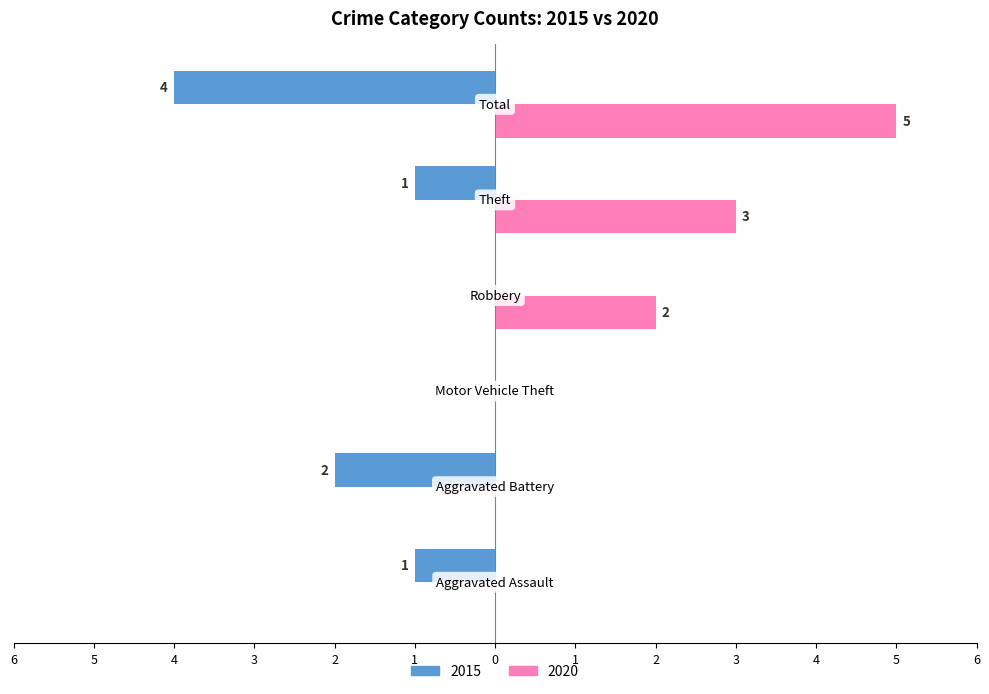

What are all the series names shown in the legend?

2015, 2020